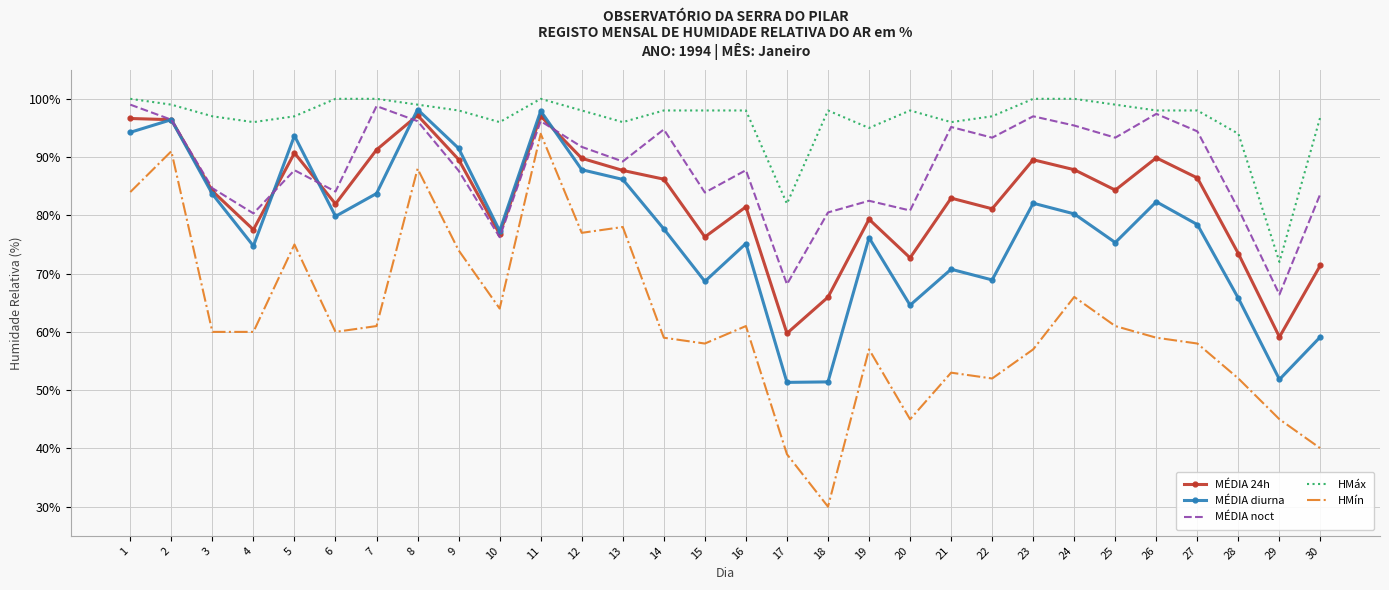

List the series in order of their overall mean, highest first.

HMáx, MÉDIA noct, MÉDIA 24h, MÉDIA diurna, HMín